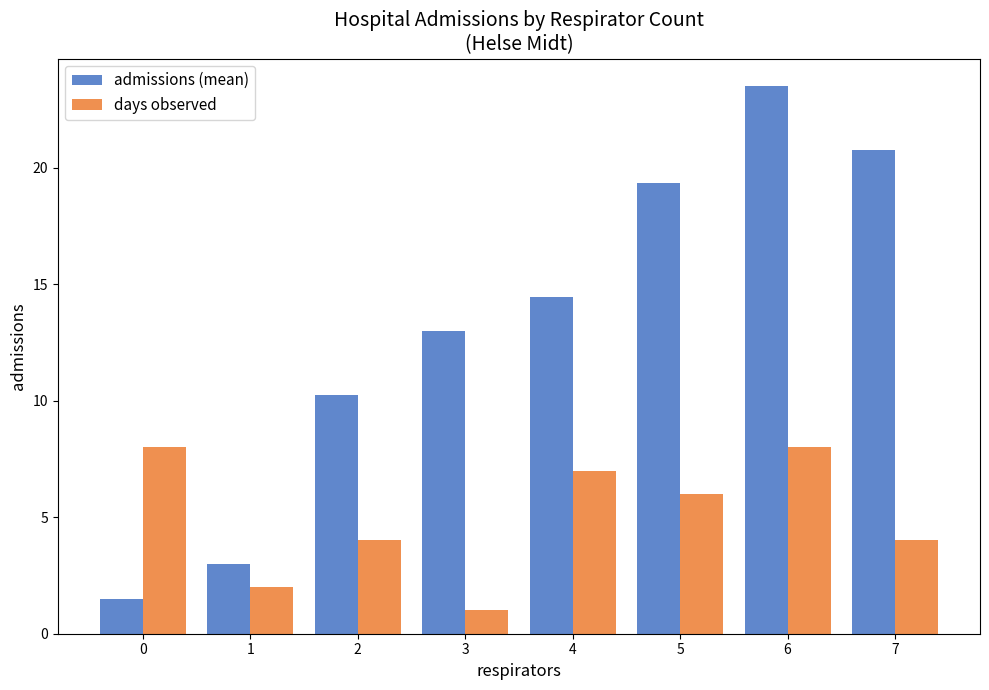

How many bars are there in total?

16